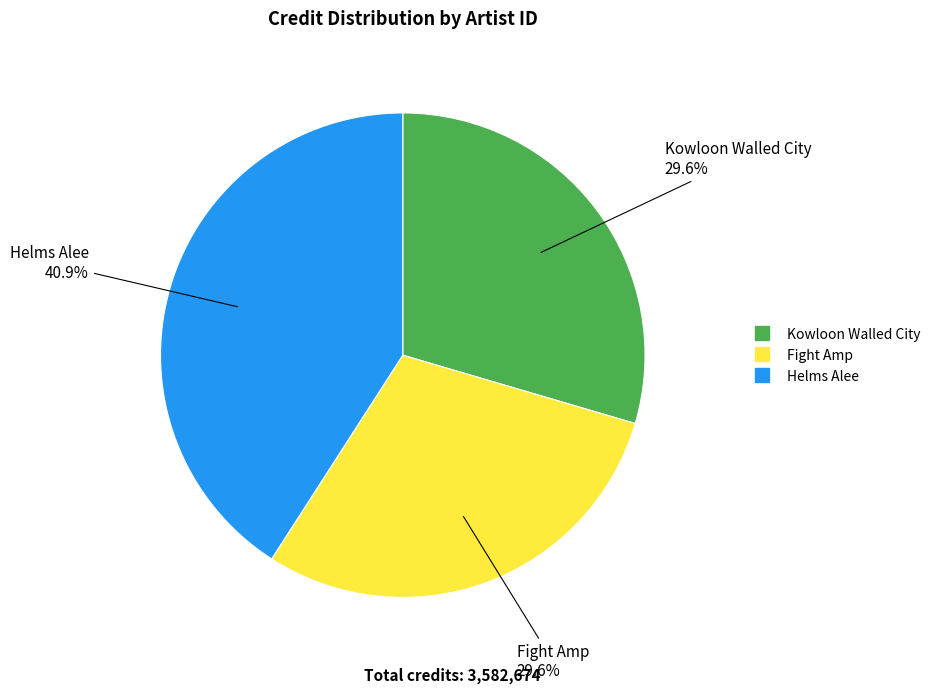

Is there any slice that represents more than half of the pie?

No